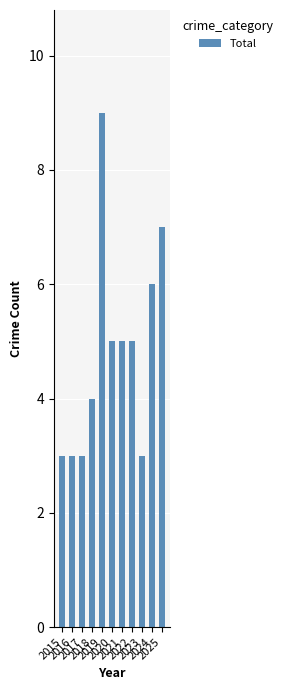

What is the difference between the maximum and minimum values?

6